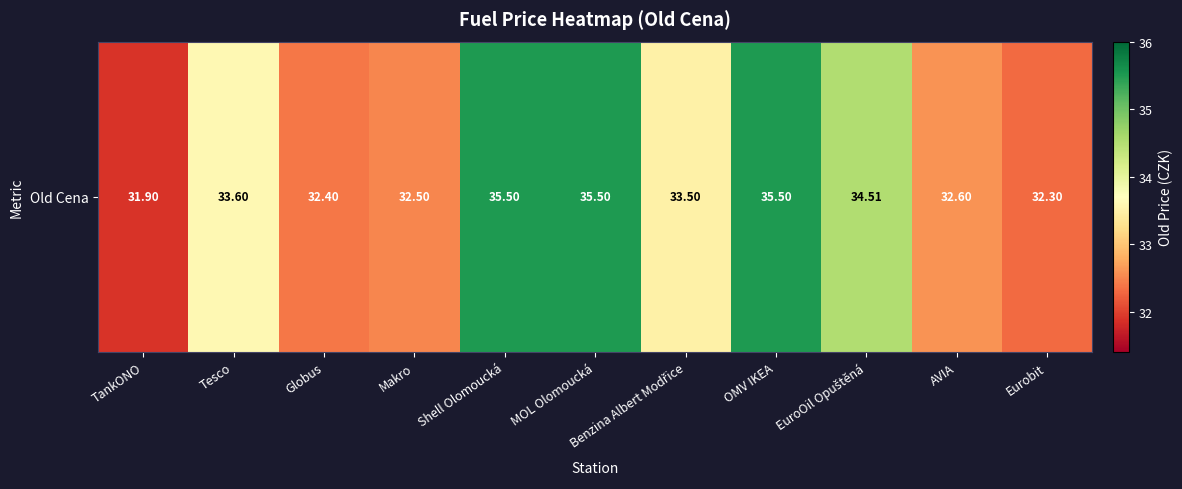

What is the approximate value at OMV IKEA?

35.5